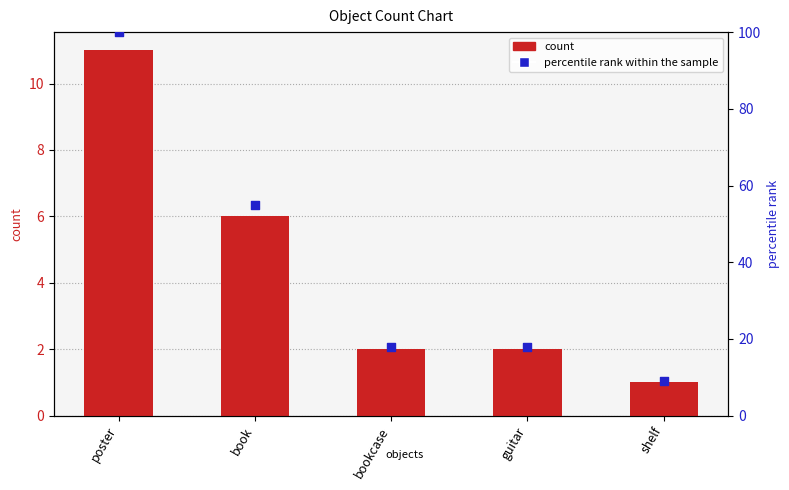

At which category is the sum across all series the highest?

poster